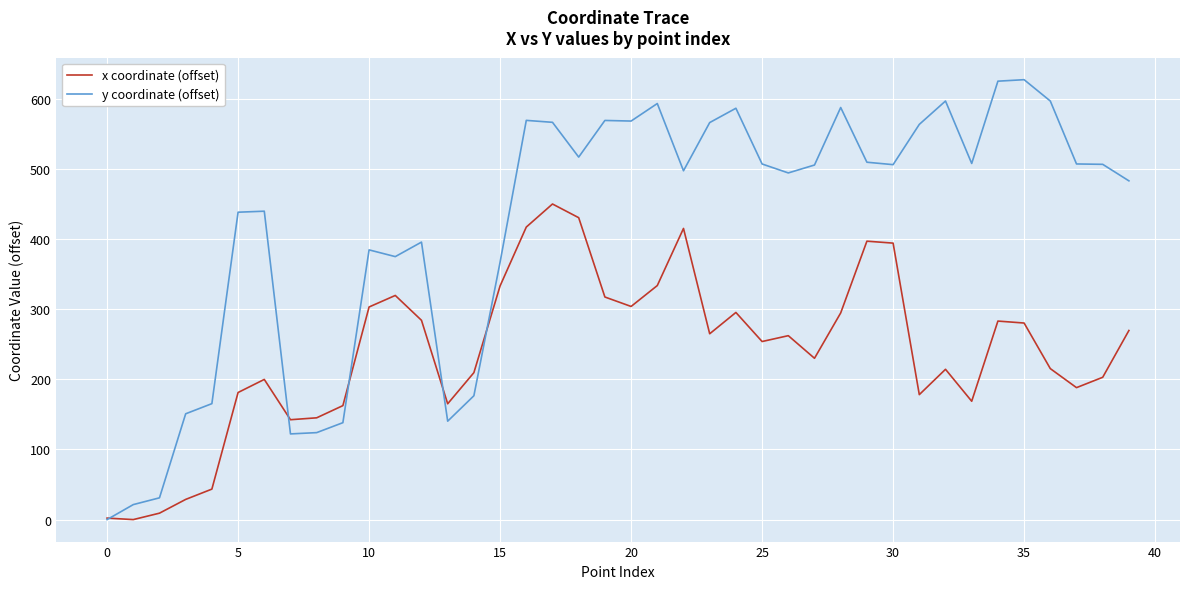

Which series has the largest range (max minus min)?

y coordinate (offset)